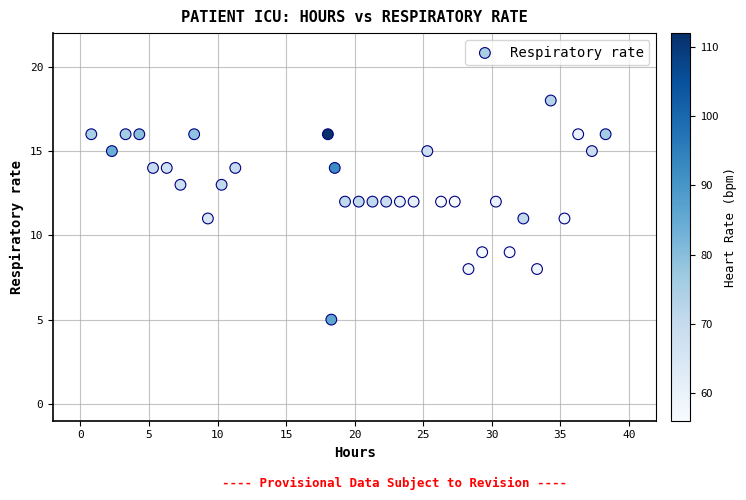

What is the range of Y values (max minus min)?

13